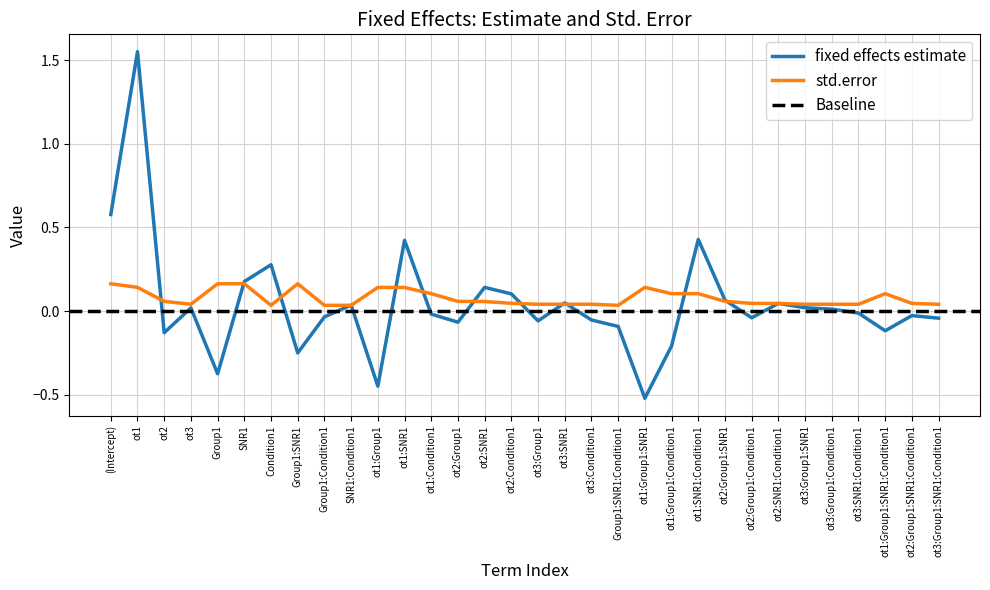

What is the average value of the std.error series?

0.1